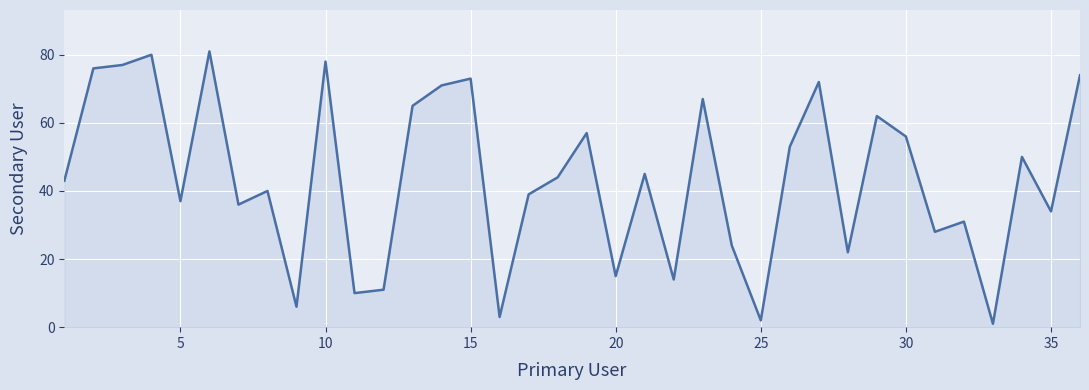

What is the difference between the maximum and minimum values?

80